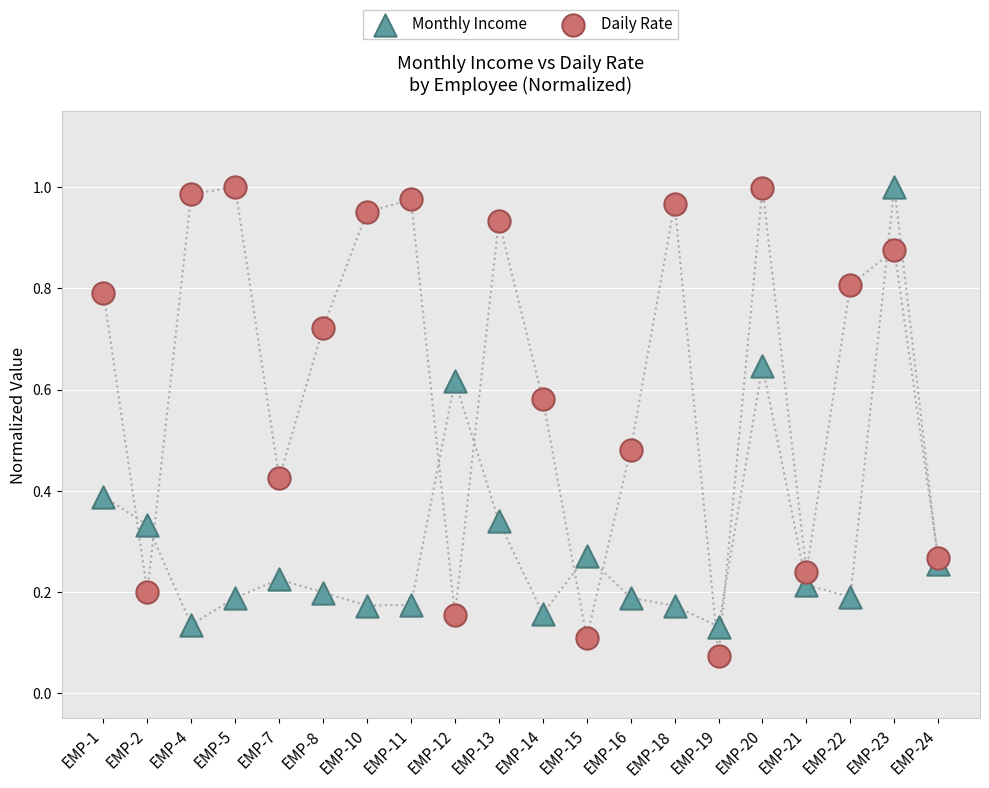

Which series has the widest spread of Y values?

Daily Rate